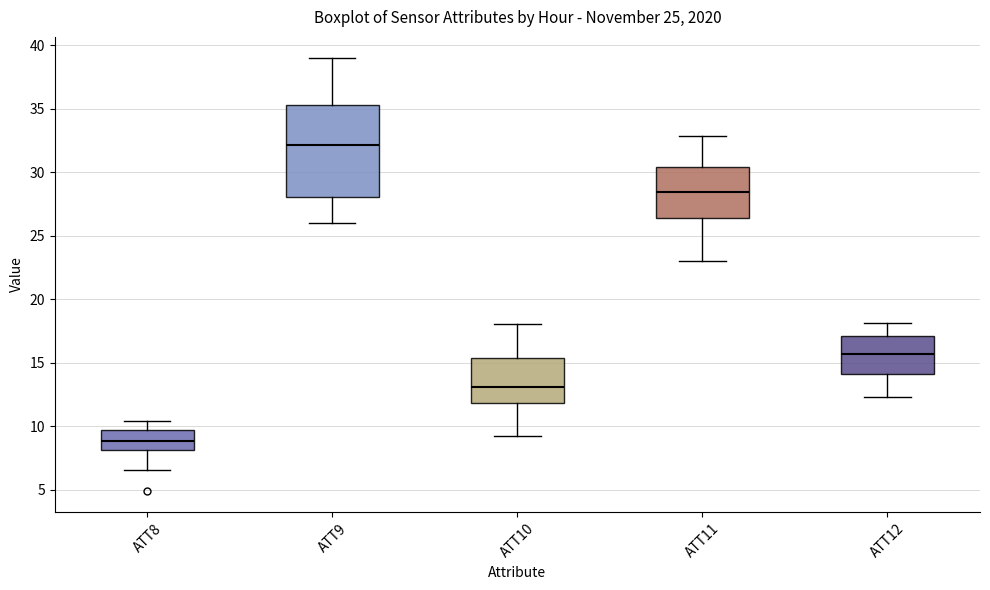

Reading left to right, read every box against the y-axis: the position of its median line, the range the box covers, and the ends of its whiskers. The values are not printed on the chart, so give them approximately, as read against the axis.

ATT8: median 9.0, box 8.0 to 9.5, whiskers 6.5 to 10.5
ATT9: median 32.0, box 28.0 to 35.5, whiskers 26.0 to 39.0
ATT10: median 13.0, box 12.0 to 15.5, whiskers 9.0 to 18.0
ATT11: median 28.5, box 26.5 to 30.5, whiskers 23.0 to 33.0
ATT12: median 15.5, box 14.0 to 17.0, whiskers 12.5 to 18.0